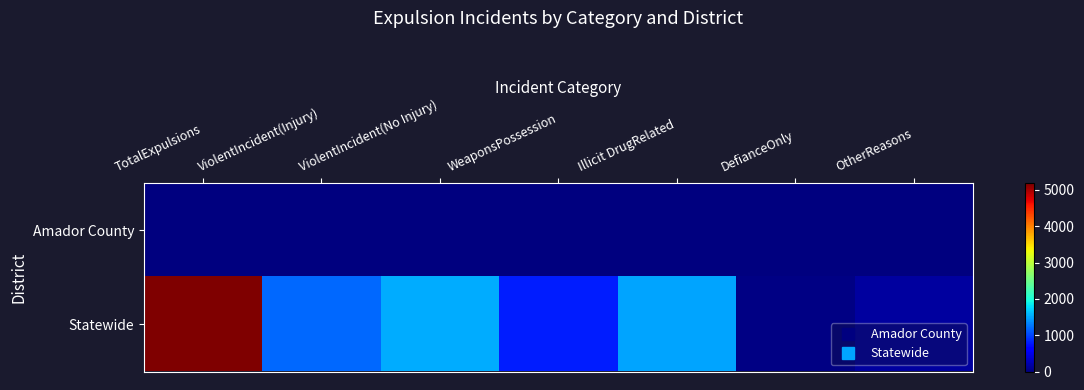

At which category is the sum across all series the highest?

TotalExpulsions